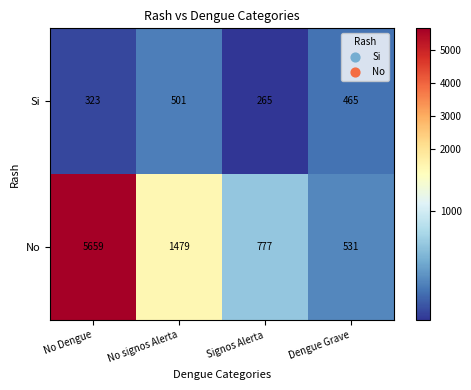

Reading left to right, transcribe all the data shown in this chart.

Si: No Dengue=323	No signos Alerta=501	Signos Alerta=265	Dengue Grave=465
No: No Dengue=5659	No signos Alerta=1479	Signos Alerta=777	Dengue Grave=531